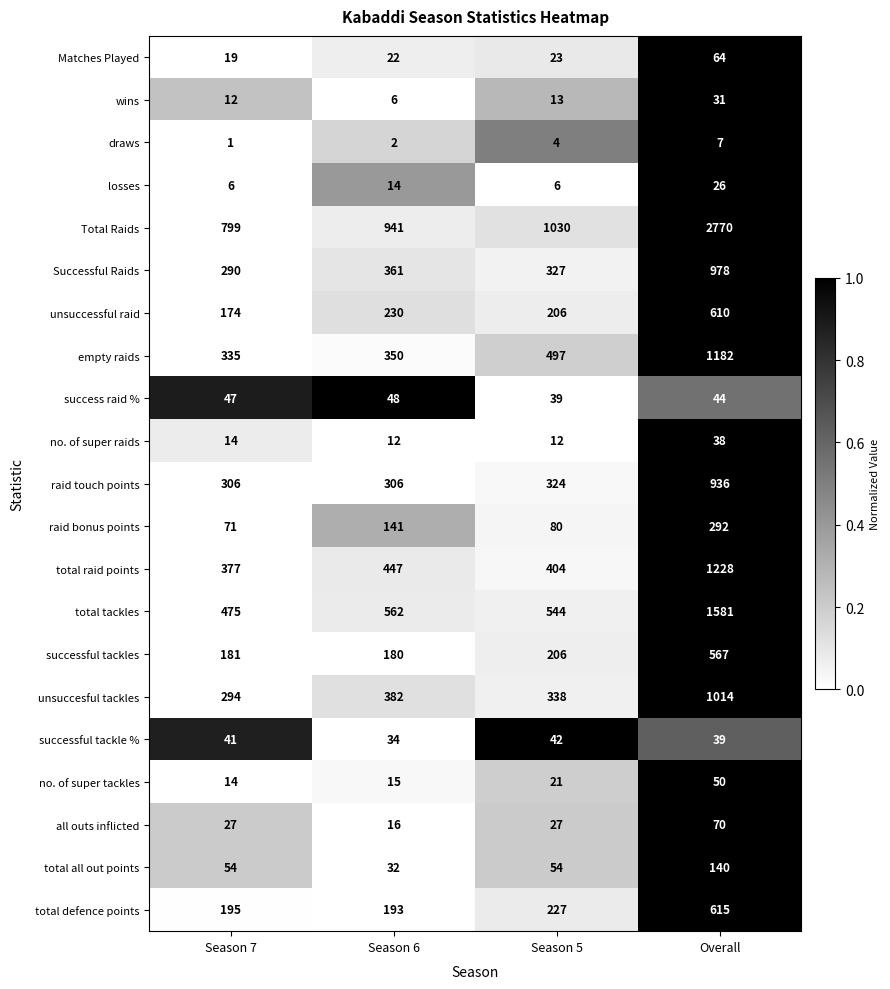

Is it true that no. of super raids equals 56 at Overall?

False